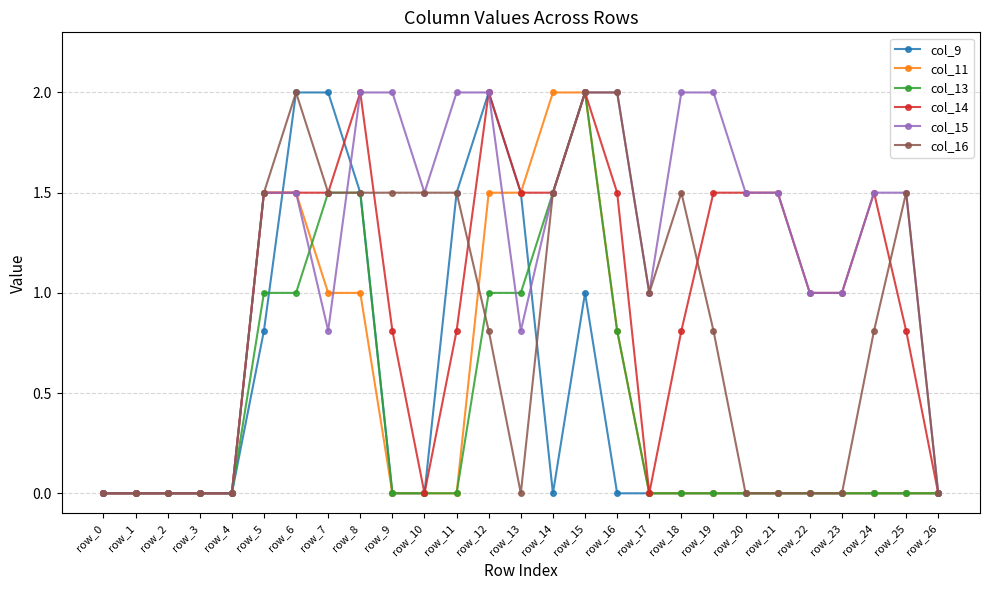

True or false: col_16 has more than 0 interior local peaks.

True